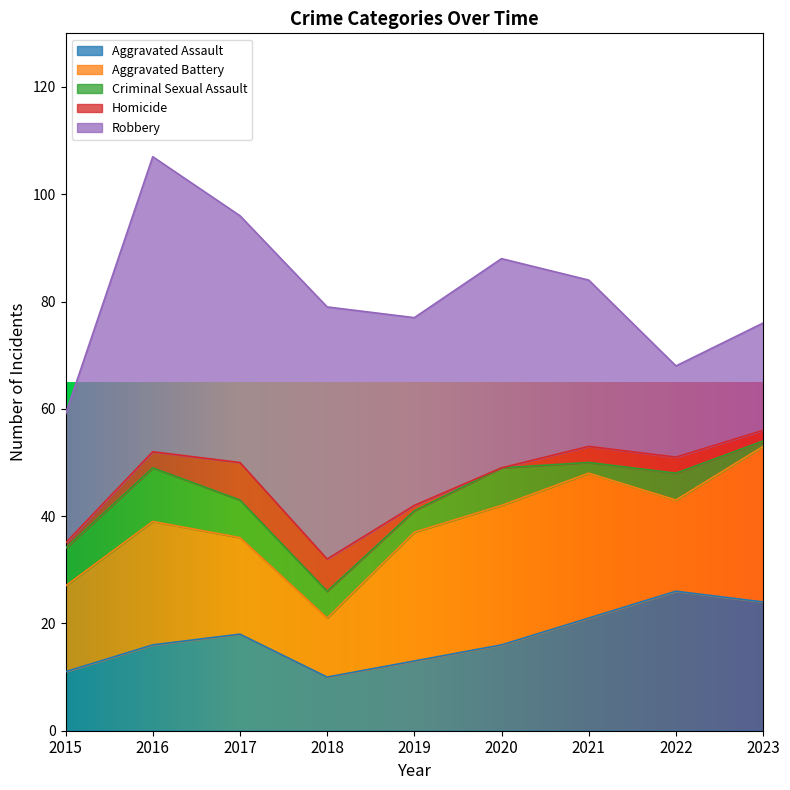

What is the value of the Aggravated Battery point at the 3rd from the left?

18